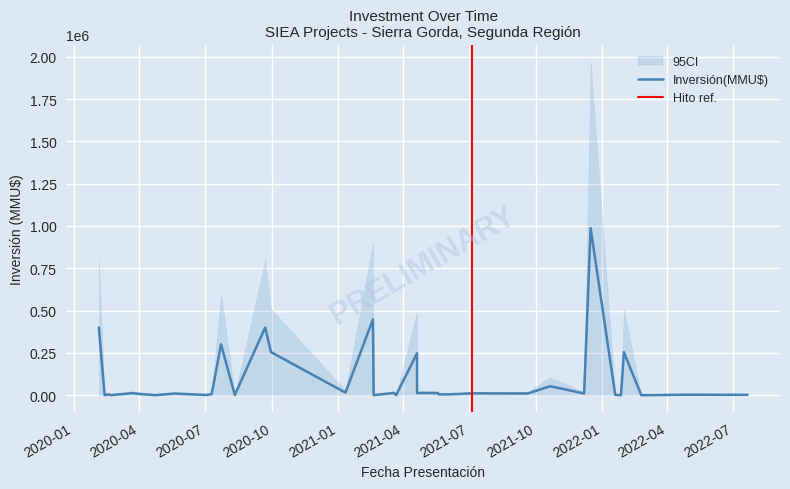

How many values in the Inversión(MMU$) series exceed 9720?

18